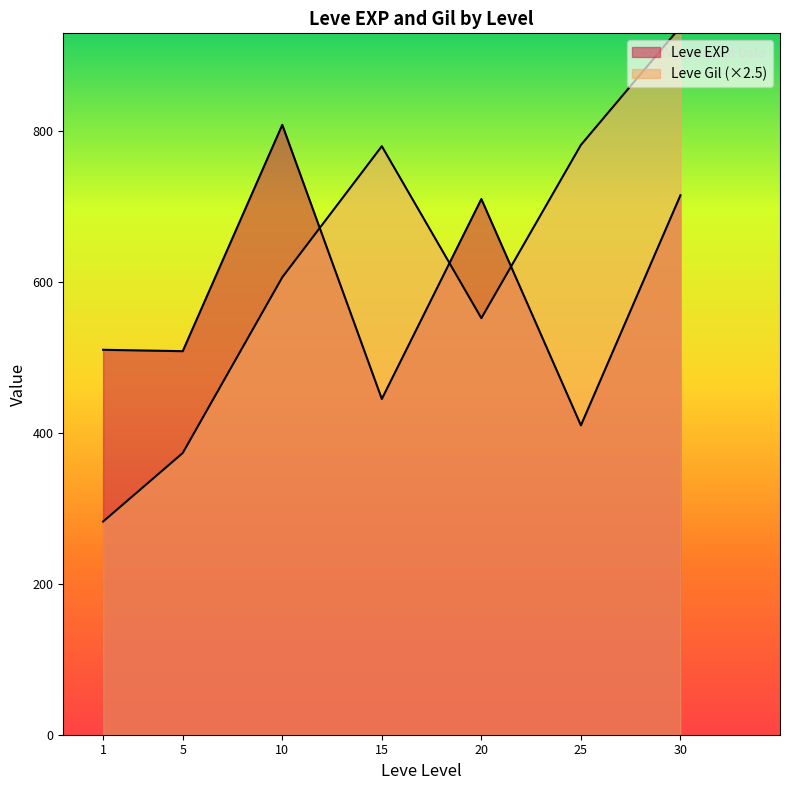

What is the lowest value of the Leve Gil series?

105